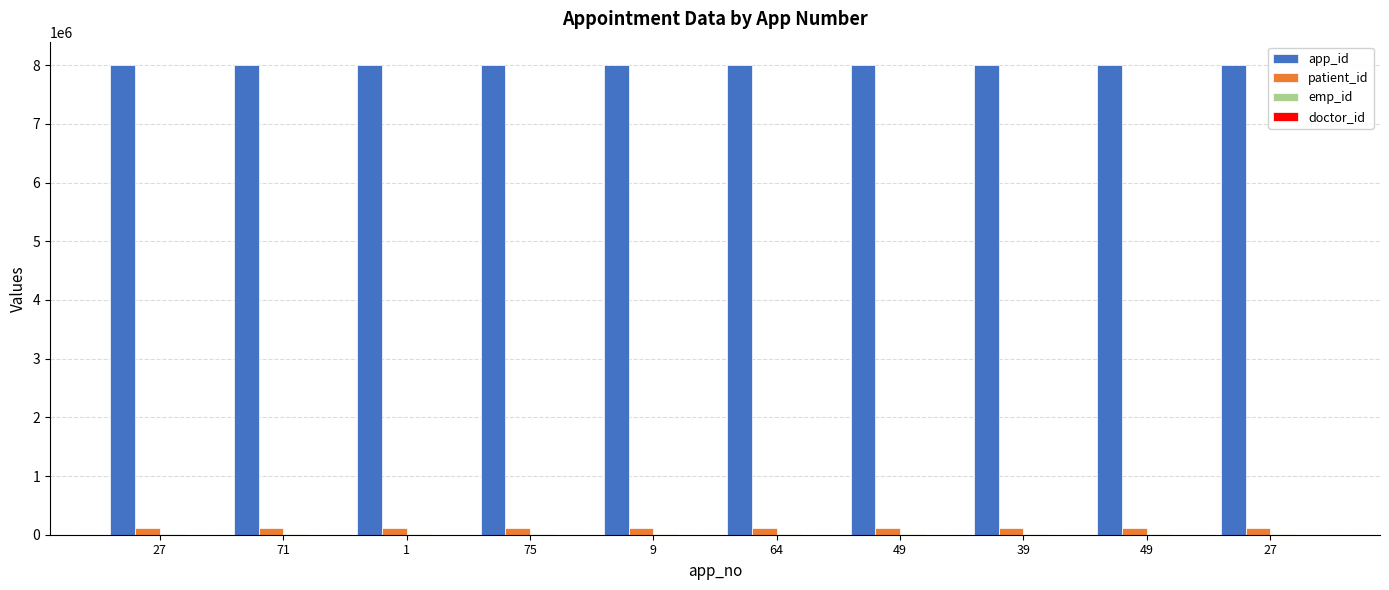

Which label corresponds to the largest value in the chart?

27